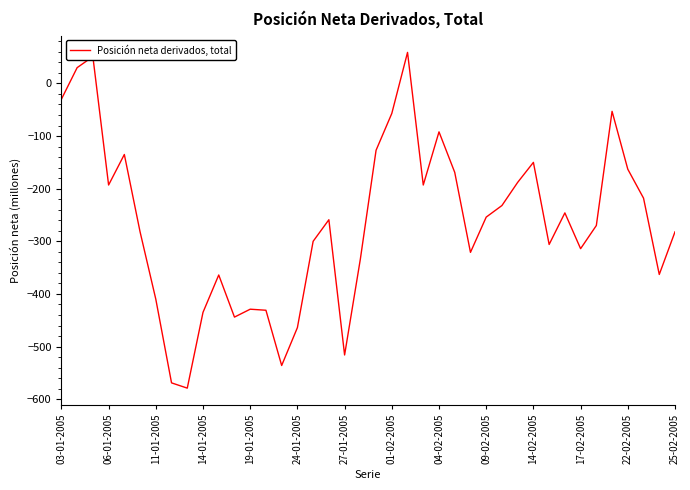

What is the difference between the maximum and minimum values?

638